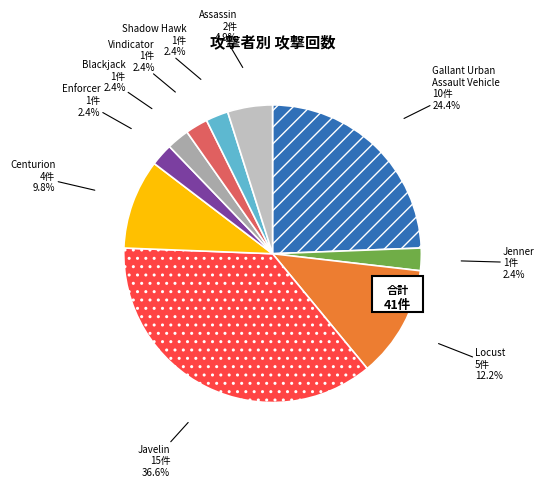

How many segments does this pie chart have?

7